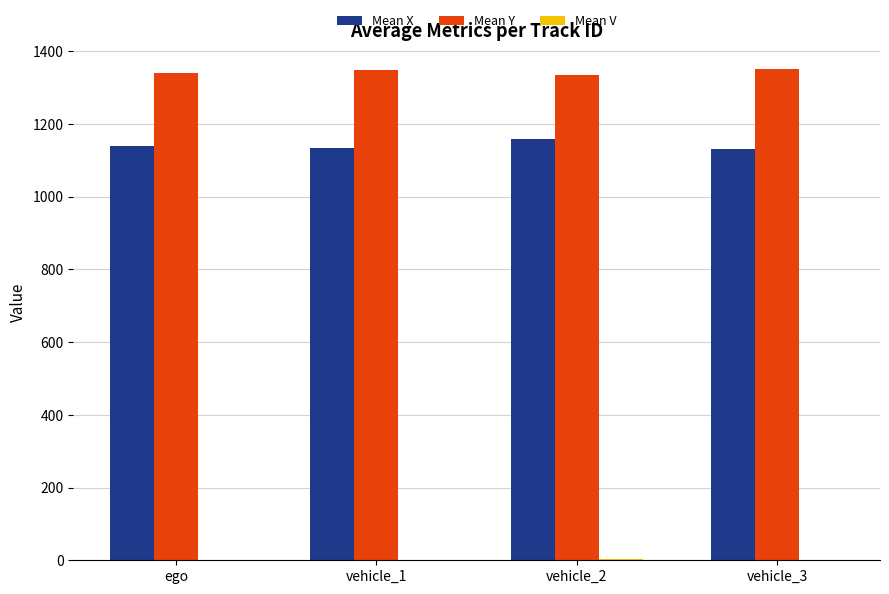

Which series has the largest total across all categories?

Mean Y